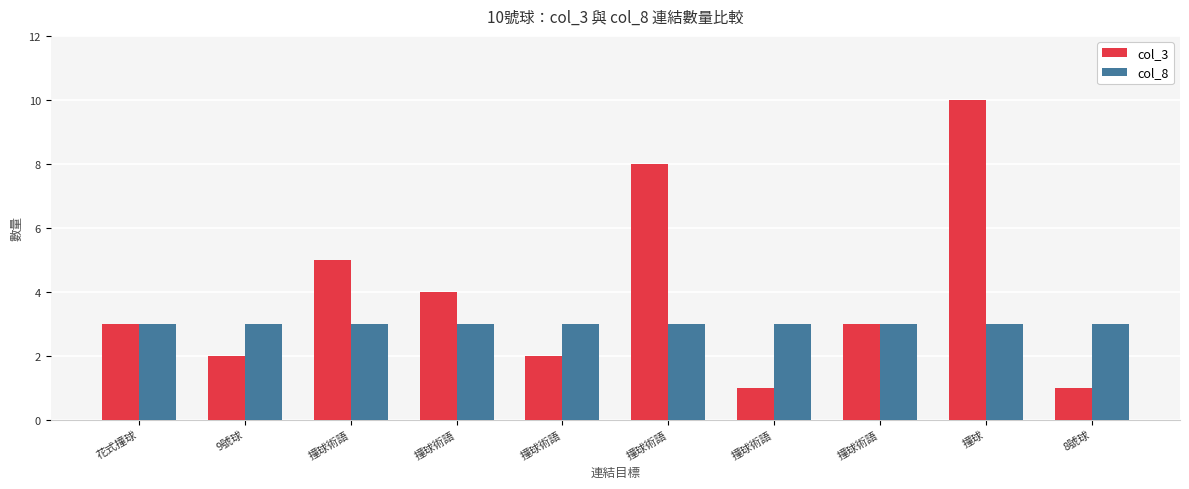

Count the number of data series in this chart.

2